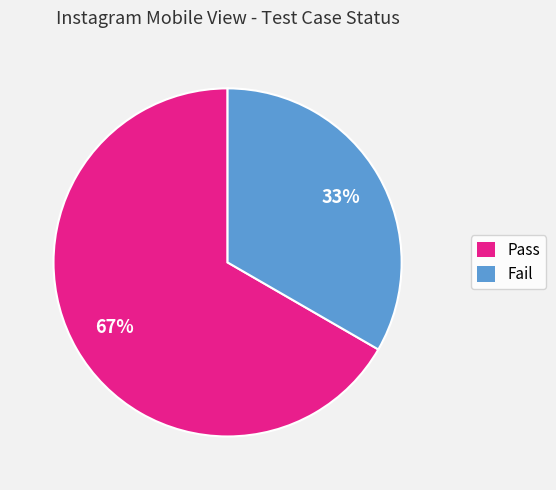

What is the ratio of the value at Fail to the value at Pass?

0.5